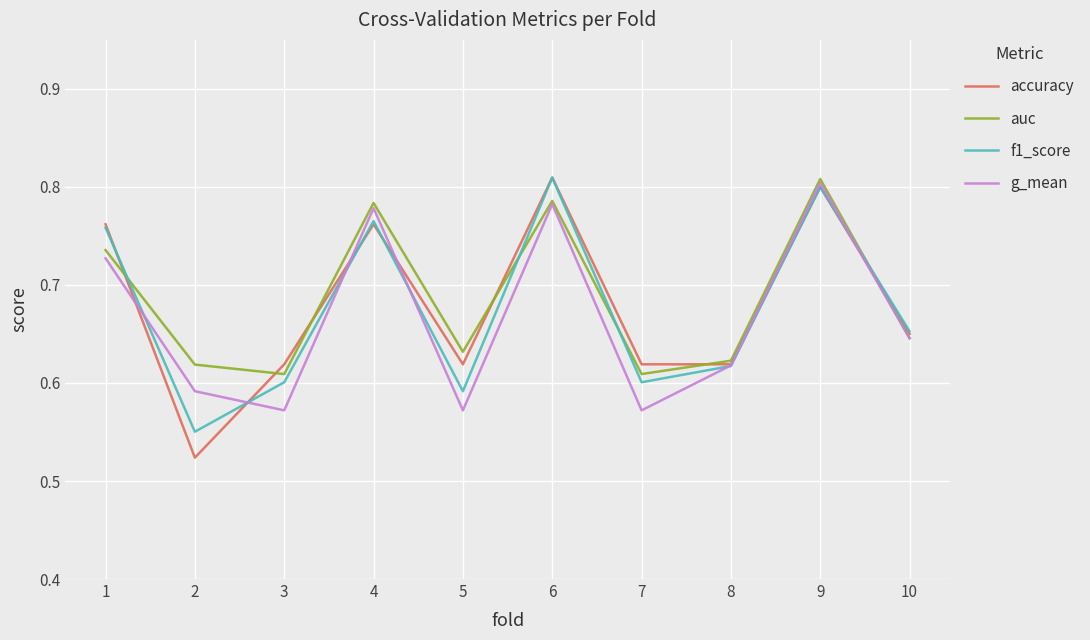

How many auc values are between 0 and 1?

10